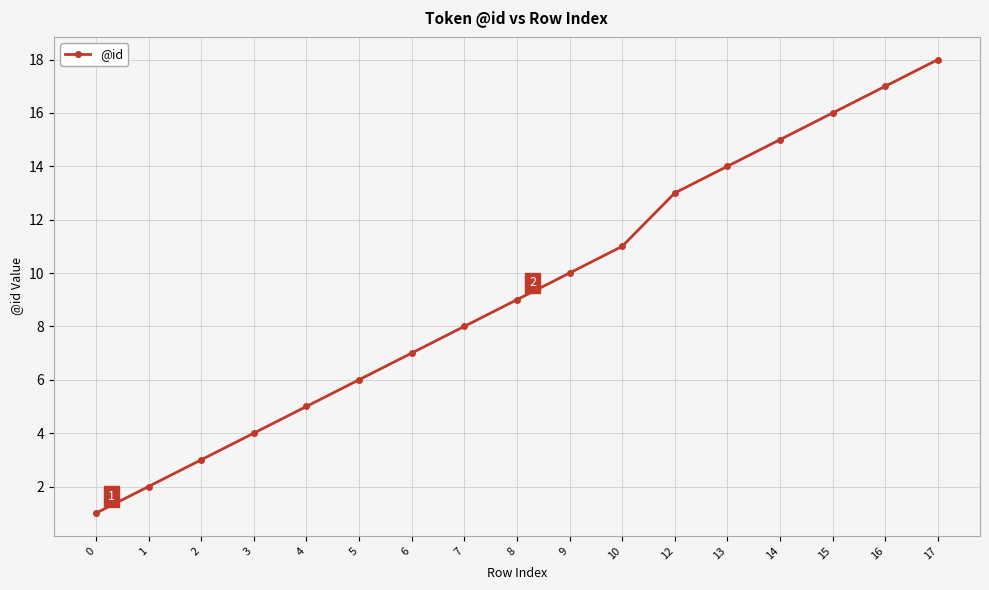

List the labels in order of value, smallest first.

0, 1, 2, 3, 4, 5, 6, 7, 8, 9, 10, 12, 13, 14, 15, 16, 17